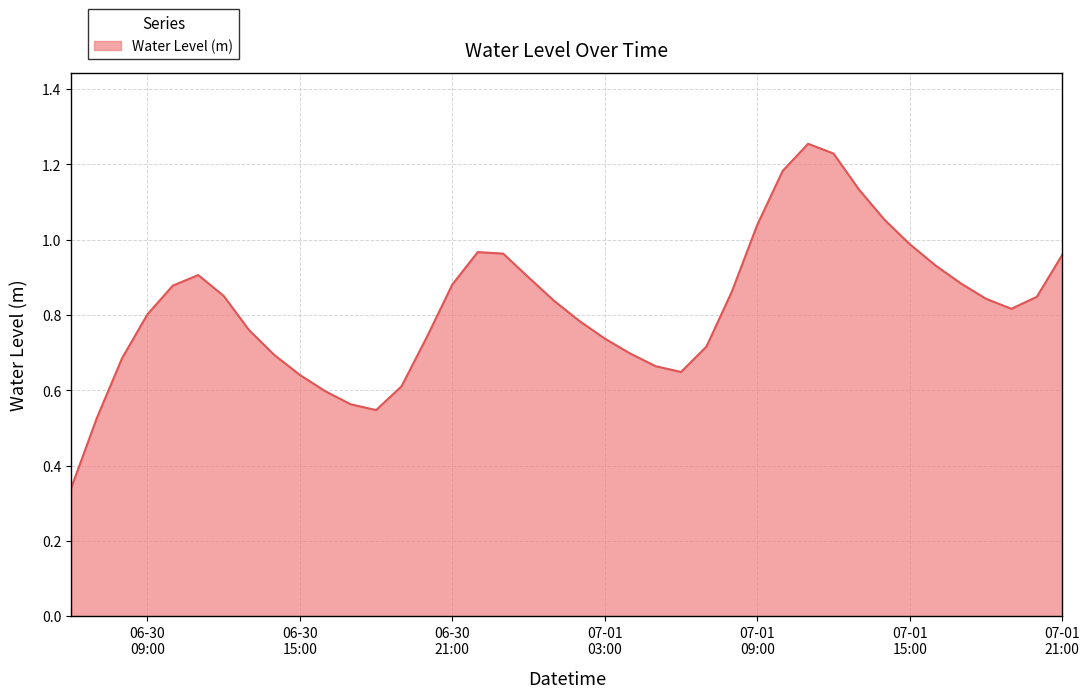

What is the average value?

0.8